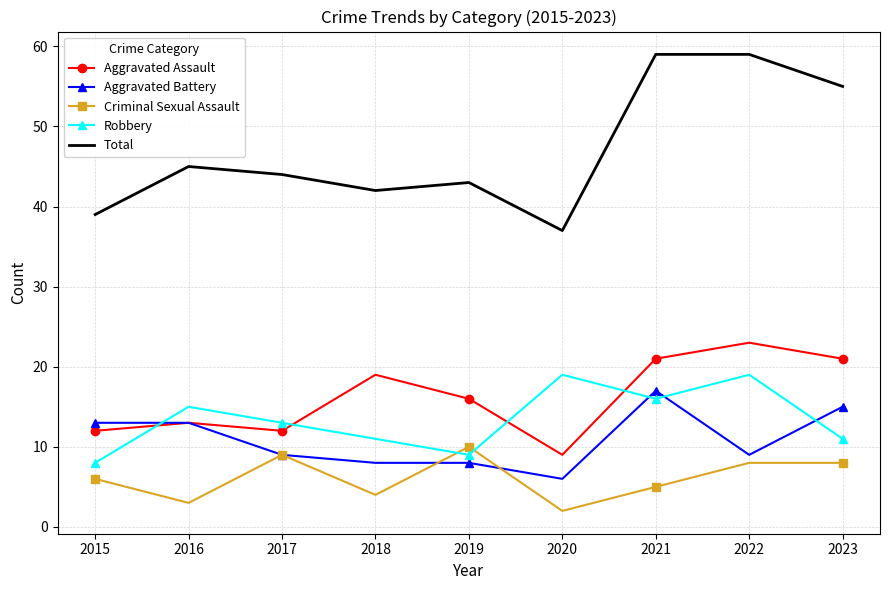

At which label is Aggravated Assault closest to 16?

2019